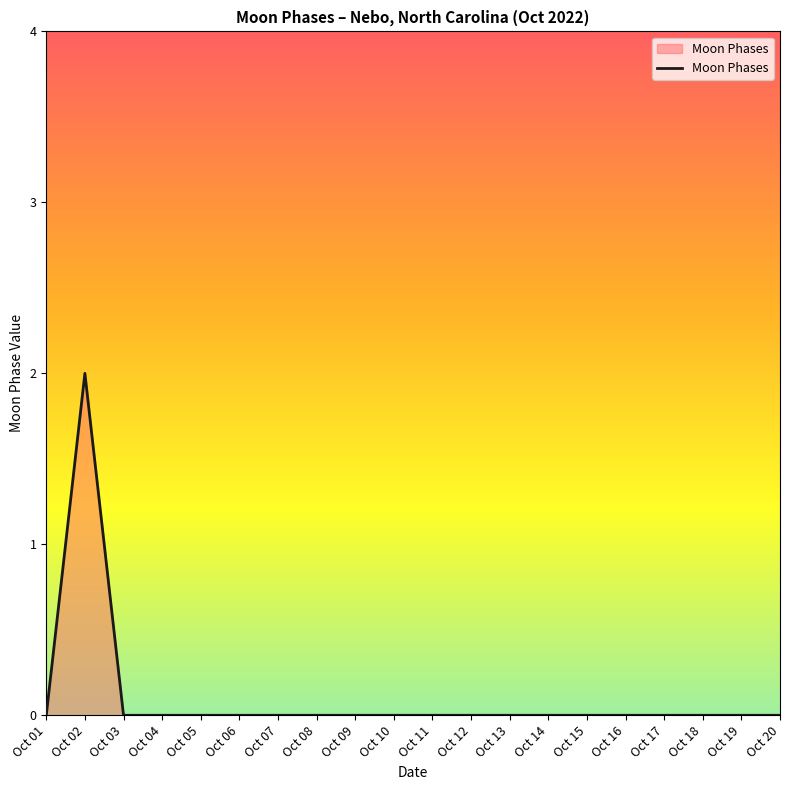

True or false: the data shows 0 at Oct 12.

True